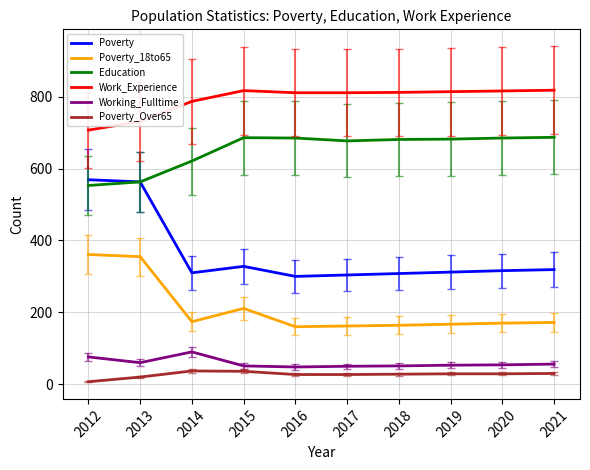

Is the value of Poverty_Over65 at 2020 greater than the value of Poverty_18to65 at 2013?

No